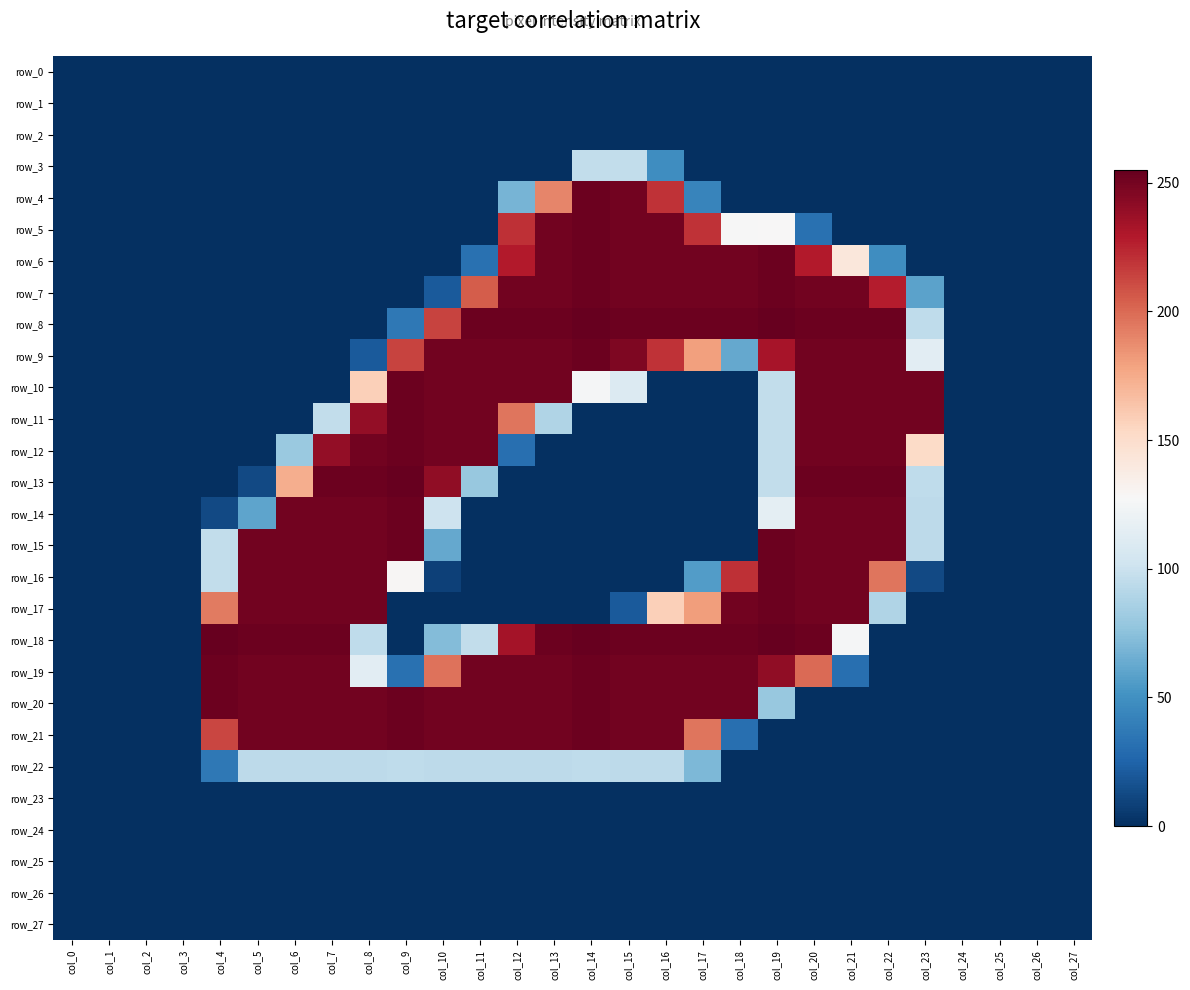

What is the sum of the row_5 values at col_18 and col_2?

127